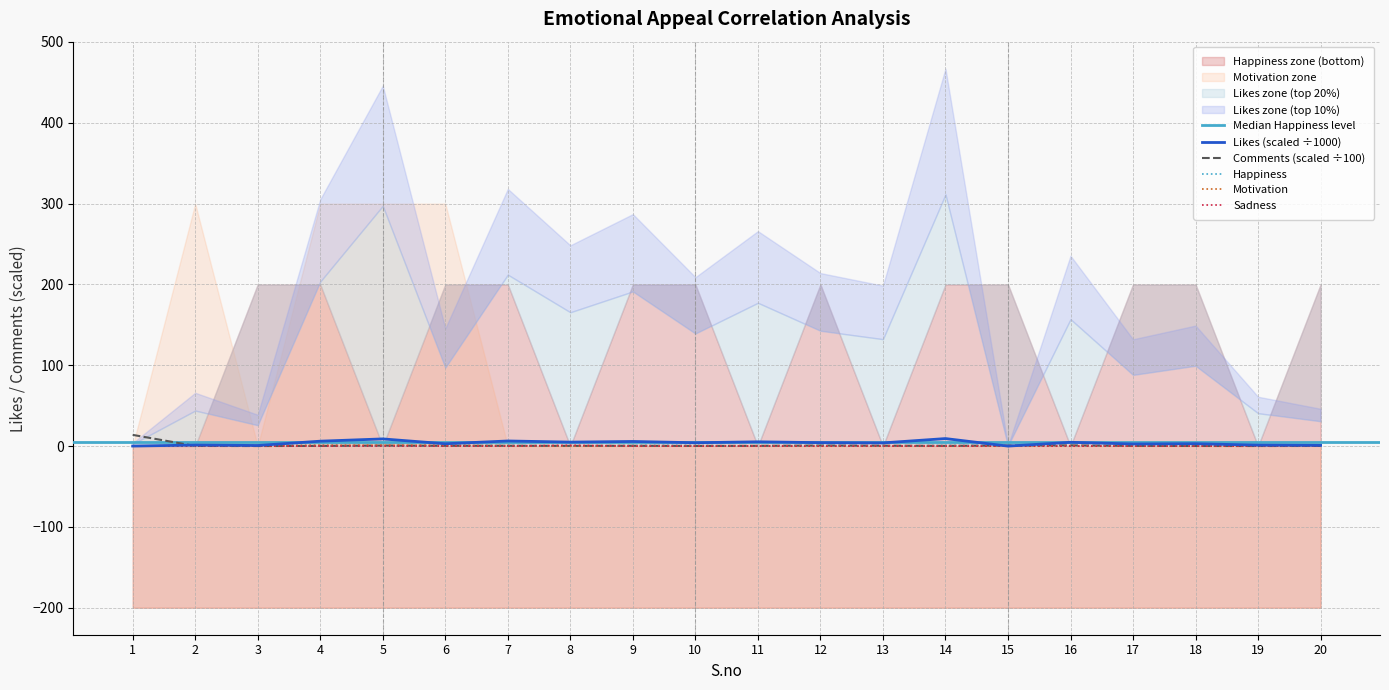

Count the Happiness values in the range 0 to 1.

20